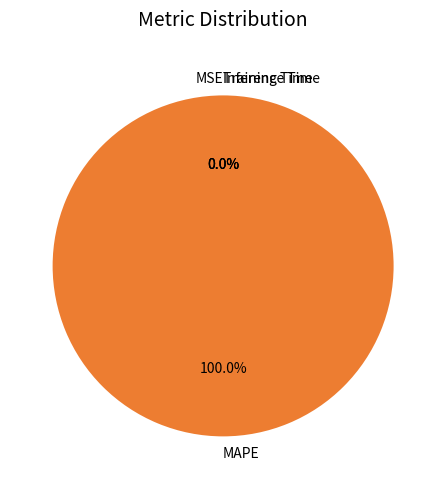

True or false: Training Time accounts for 1% of the total.

False